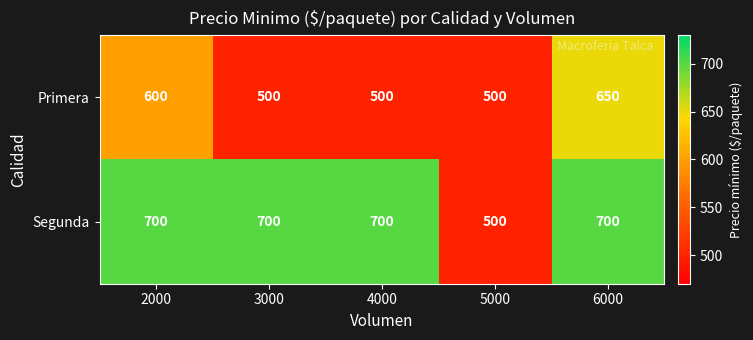

What is the total value across all series at 2000?

1300